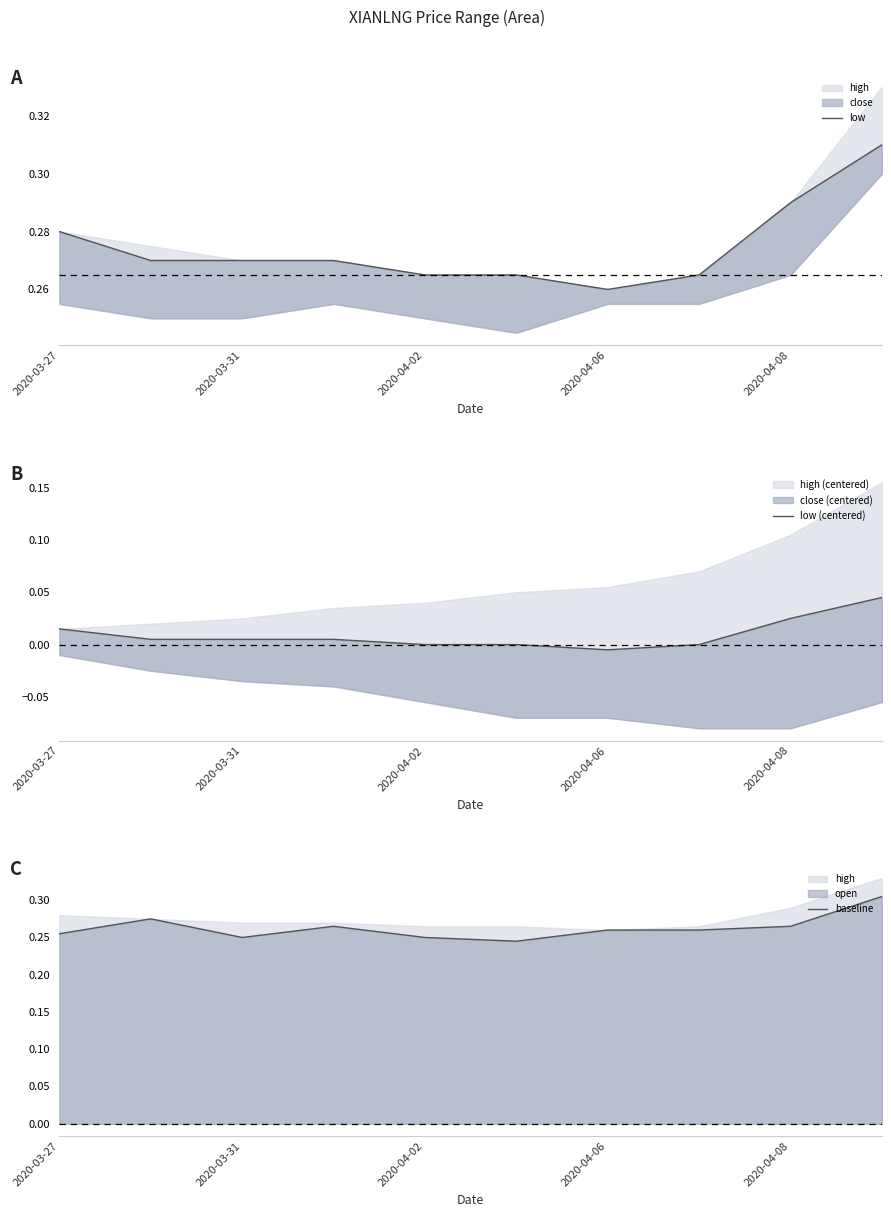

Which series has the largest total across all categories?

low